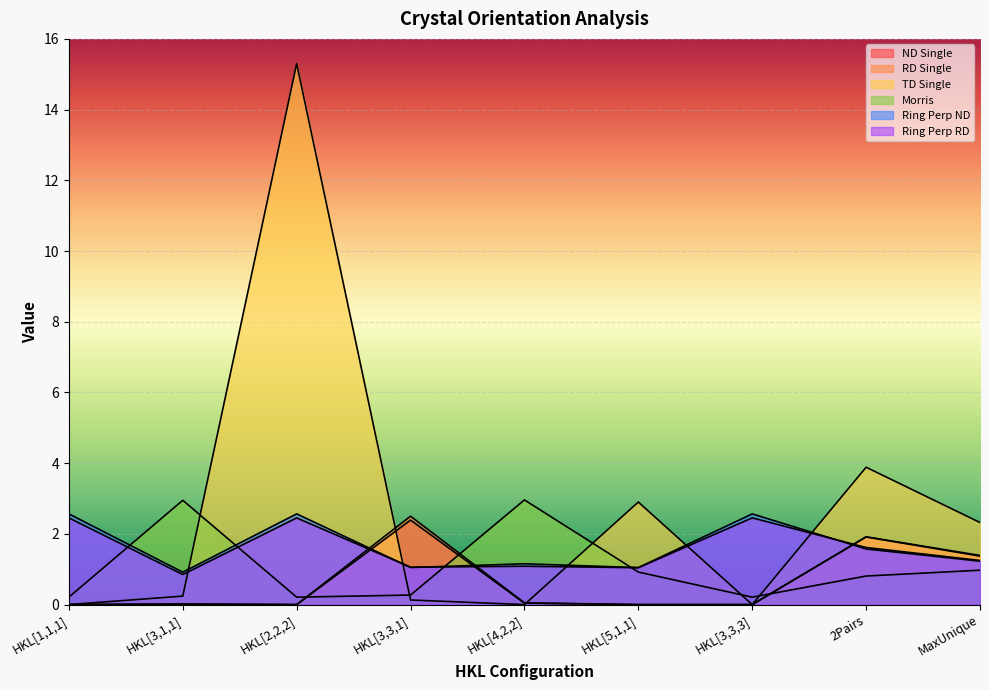

The value of RD Single at HKL[2,2,2] is 0.0. True or false?

True